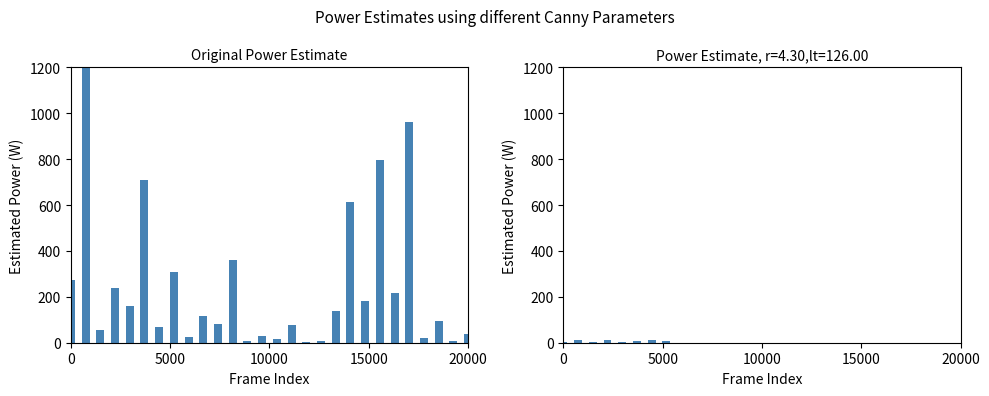

At how many categories does at least one series exceed 37?

20